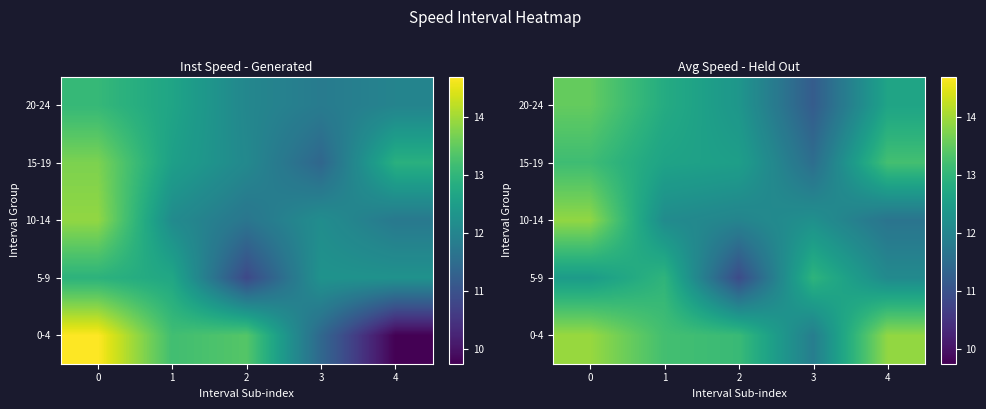

Which has a higher value, 1 or 3?

1